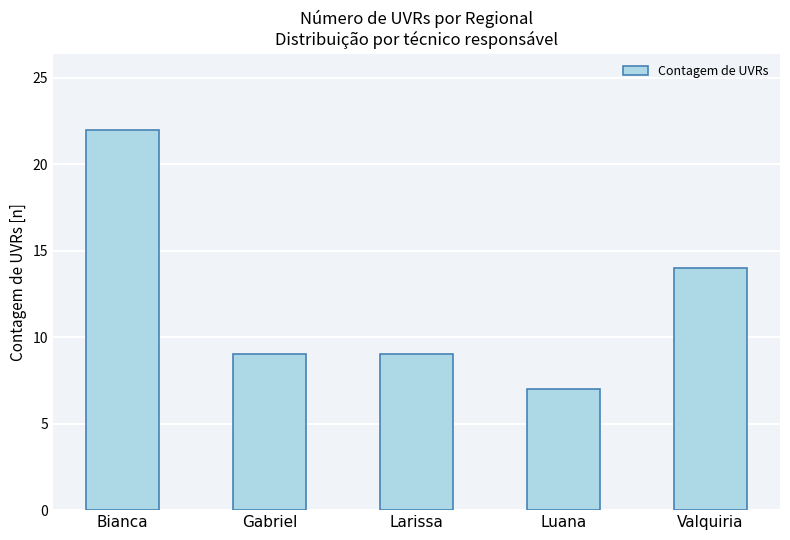

The chart shows a value of 6 at Larissa. True or false?

False